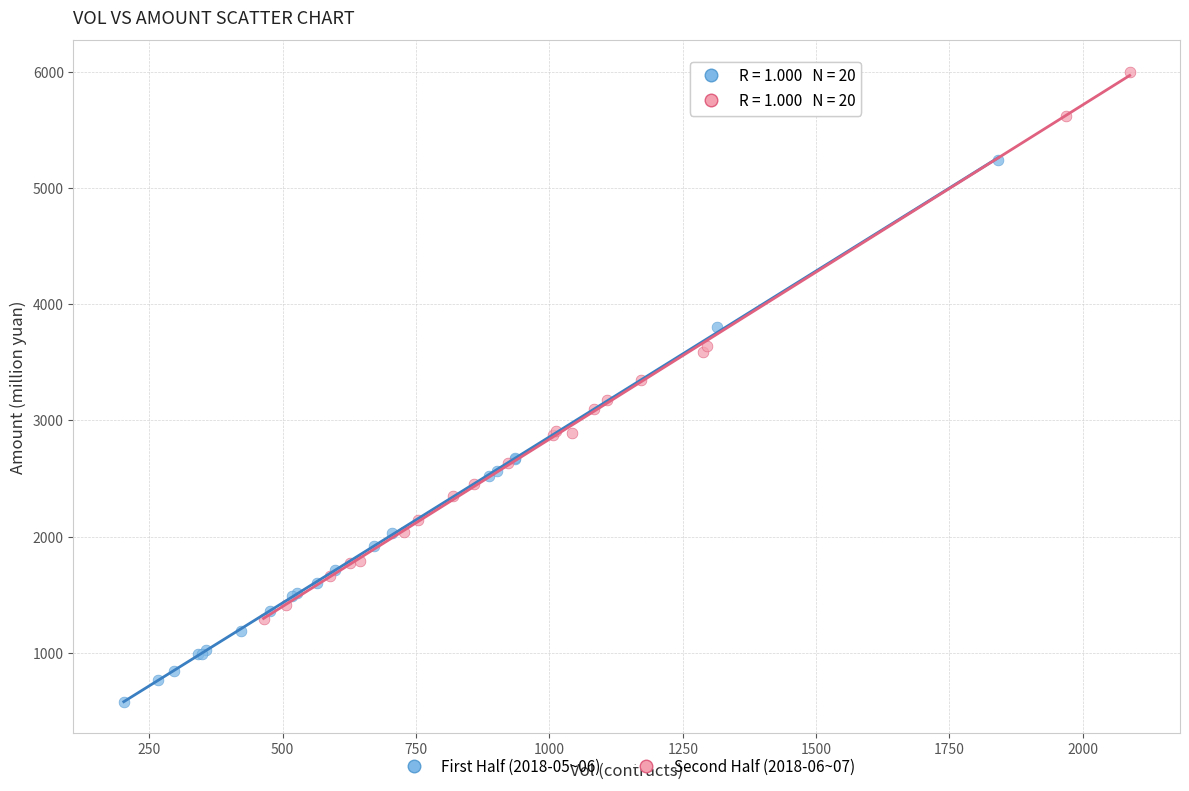

Which series has the largest Y range (max minus min)?

Second Half (2018-06~07)